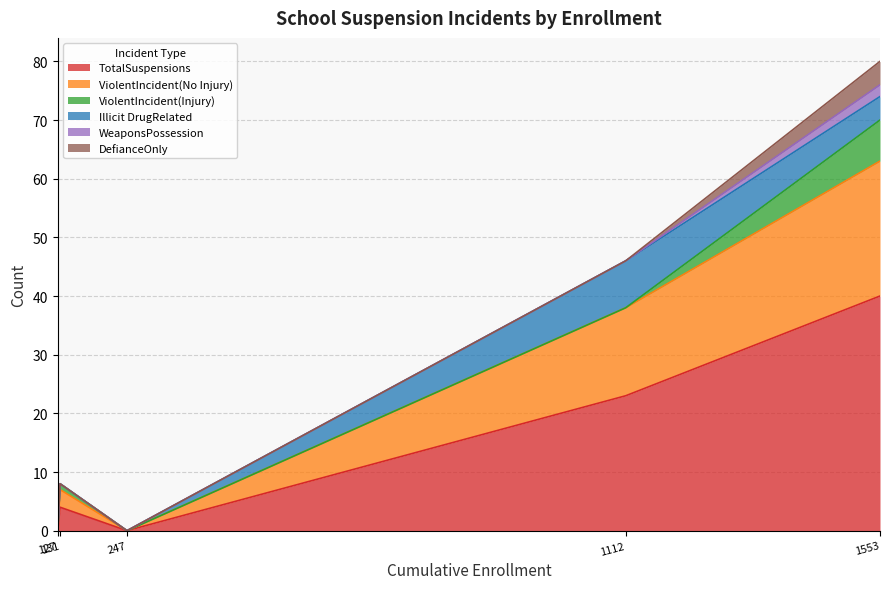

What is the average value of the TotalSuspensions series?

13